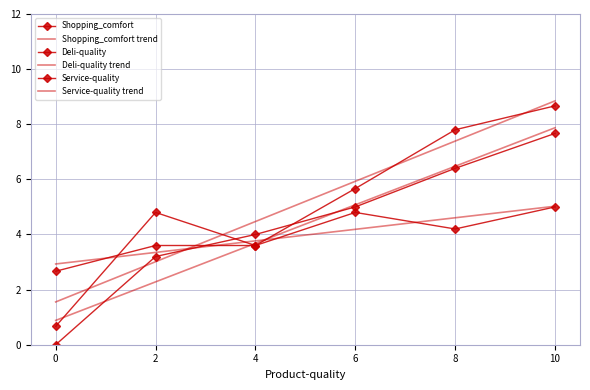

What are all the series names shown in the legend?

Shopping_comfort, Shopping_comfort trend, Deli-quality, Deli-quality trend, Service-quality, Service-quality trend